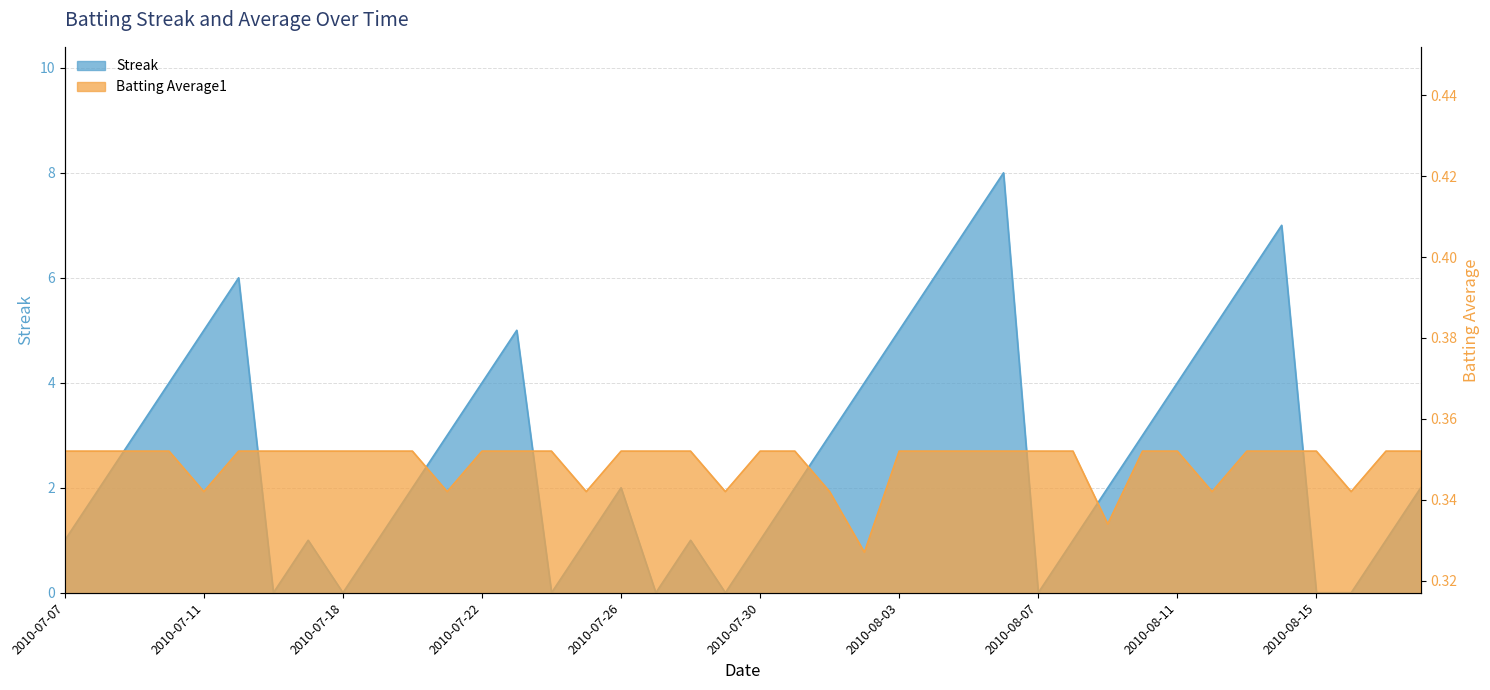

At 2010-08-02, list the series in order from smallest to largest.

Batting Average1, Streak